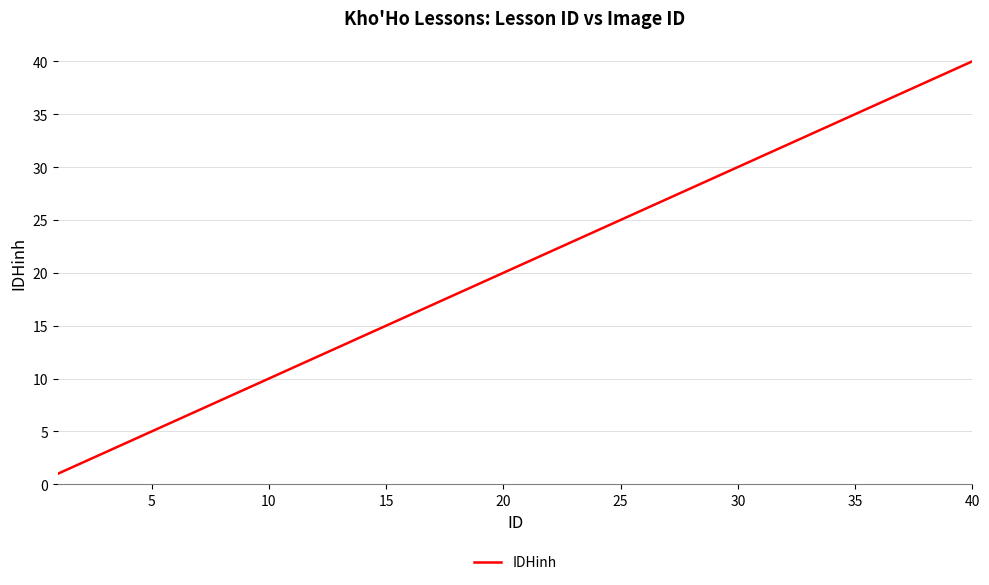

True or false: there are more than 0 points higher than both neighbors.

False